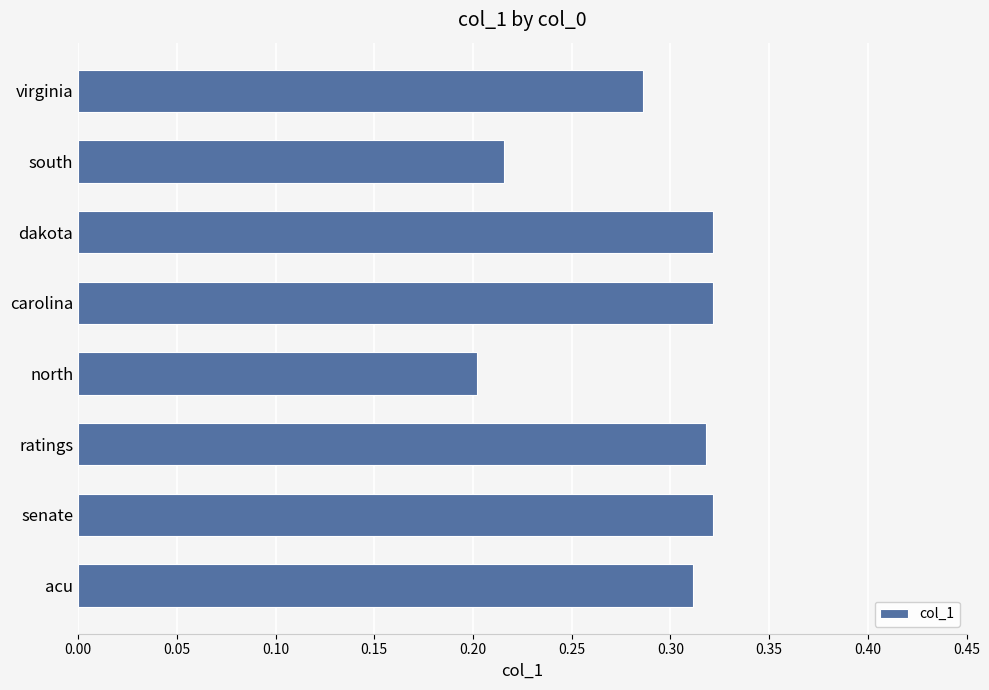

Where is the data nearest to the value 0?

north